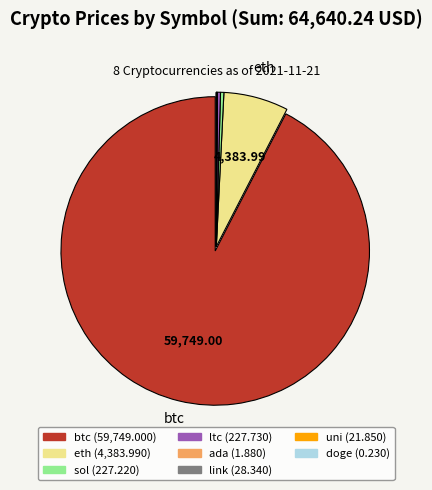

Which has a higher value, eth or sol?

eth